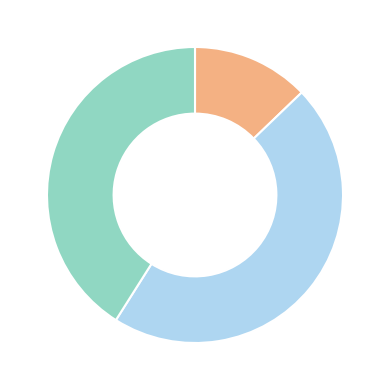

Is there any slice that represents more than half of the pie?

No